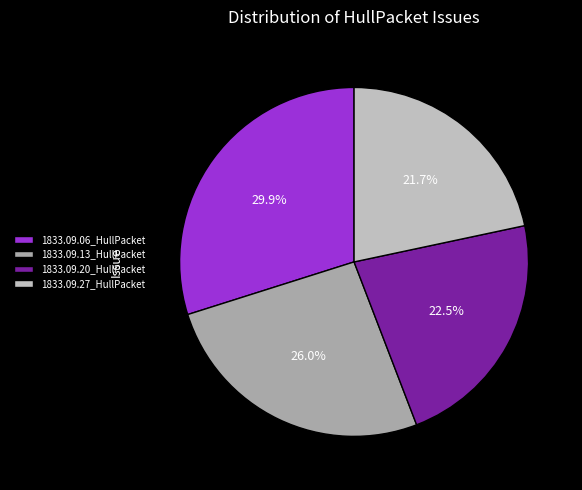

To the nearest percent, what is the difference between the 1833.09.06_HullPacket and 1833.09.20_HullPacket slice percentages?

7%